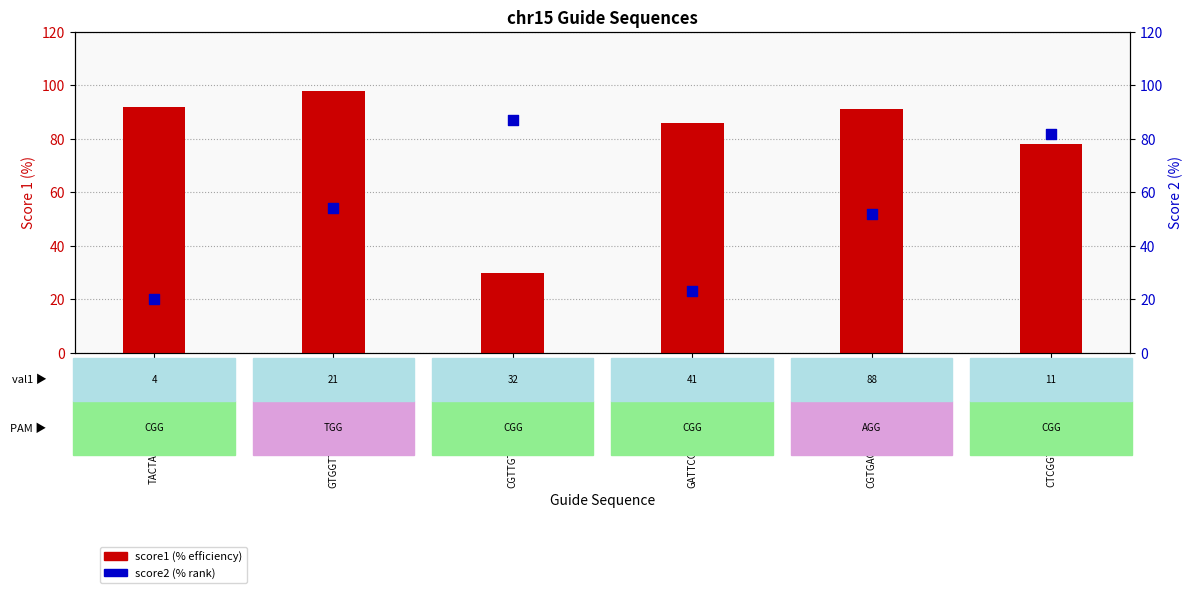

Which series contains the lowest Y value?

score2 (%)